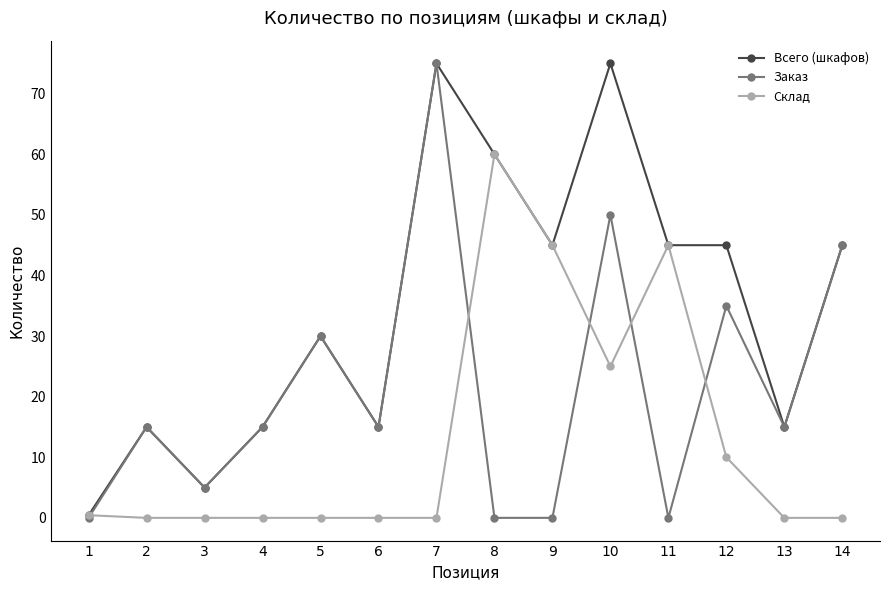

What is the greatest value displayed?

75.0